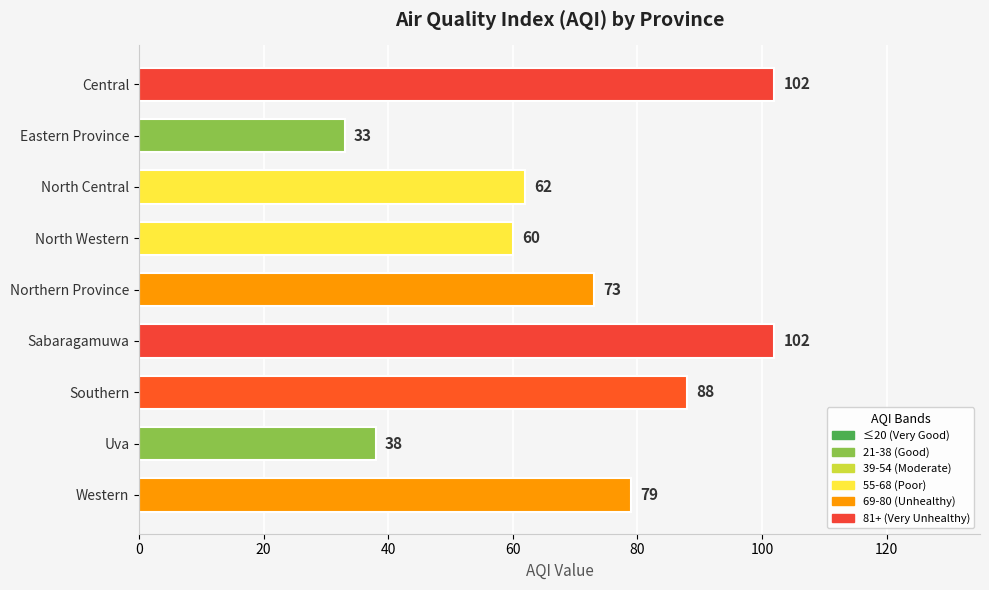

The value at North Western is 60. True or false?

True